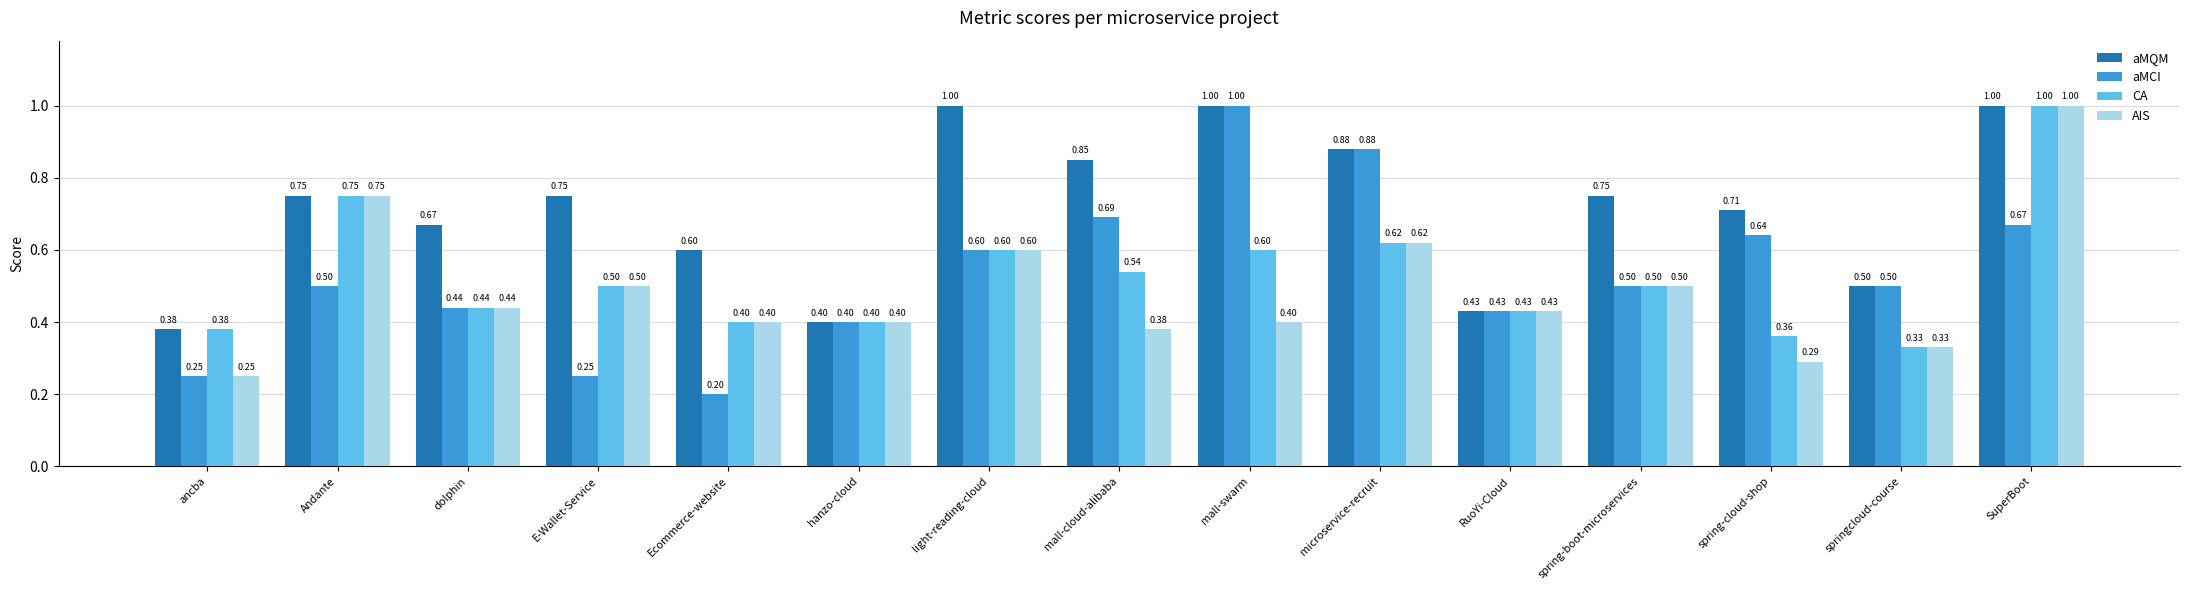

At how many categories does at least one series exceed 0?

15